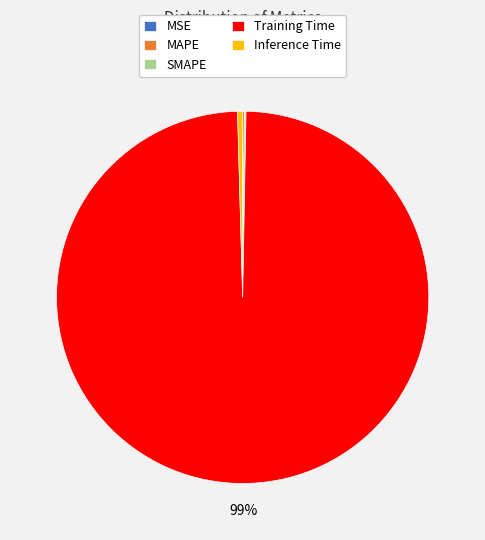

Which slice represents more than half of the pie?

Training Time